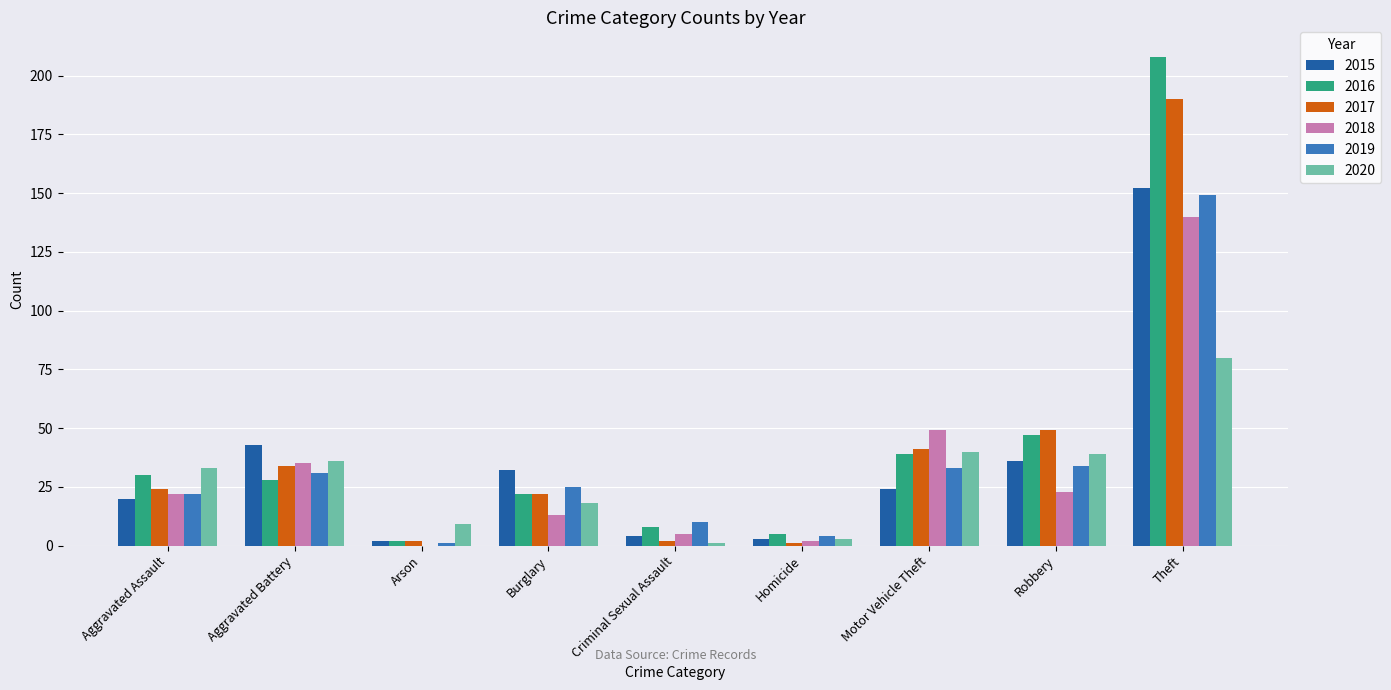

The 2018 series shows 98 at Arson. True or false?

False